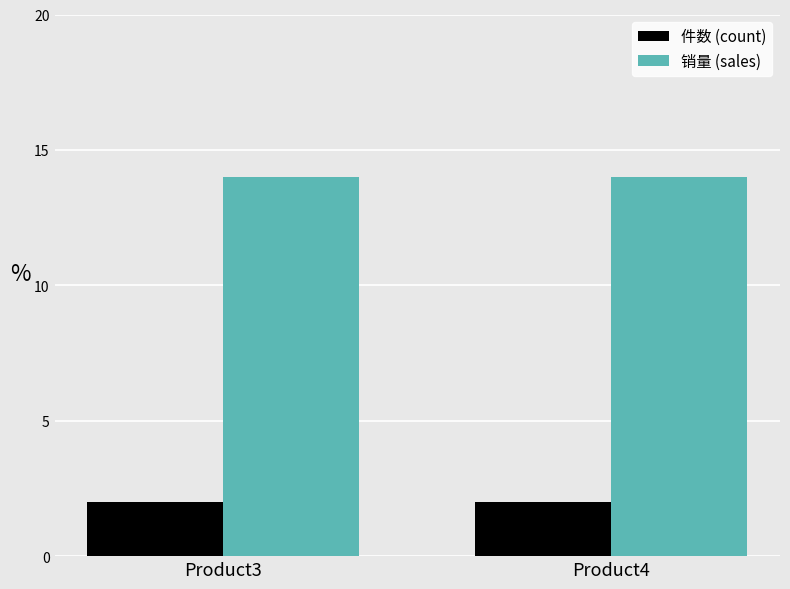

Are the bars horizontal?

No